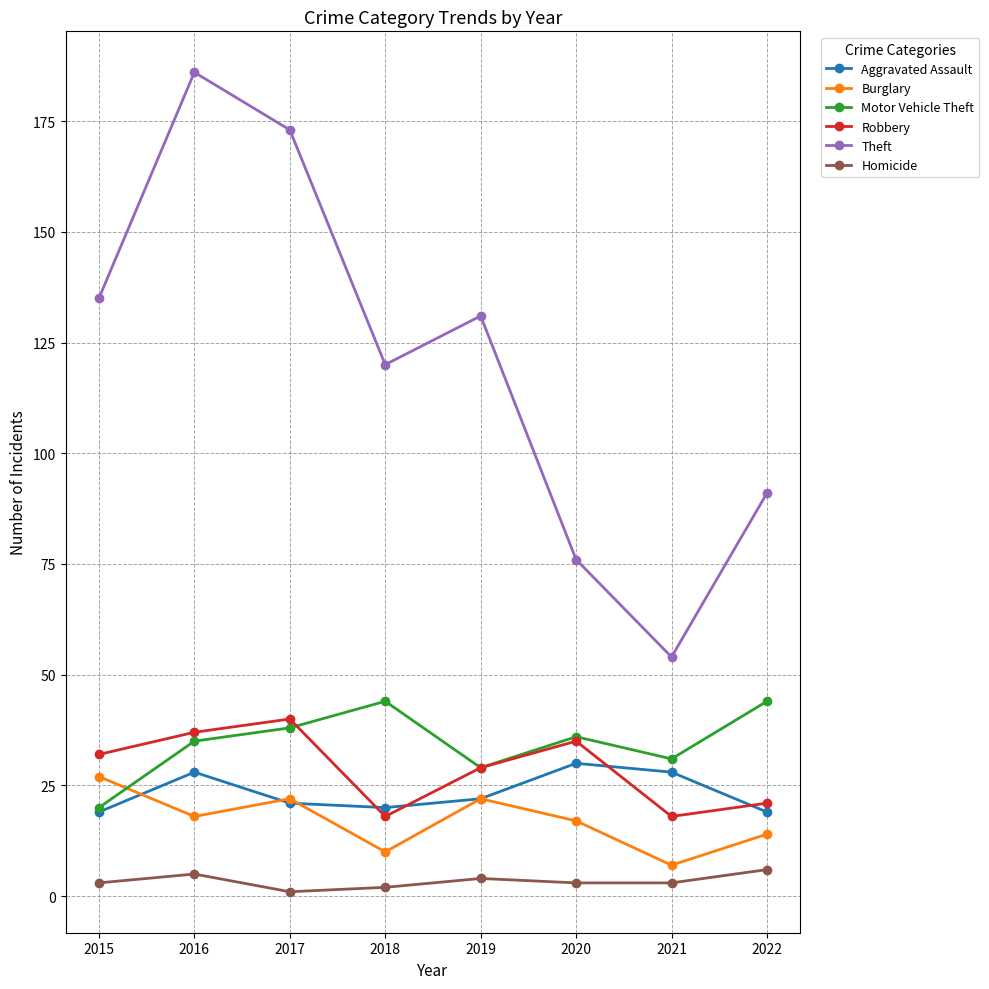

How many interior local peaks does the Theft series have?

2